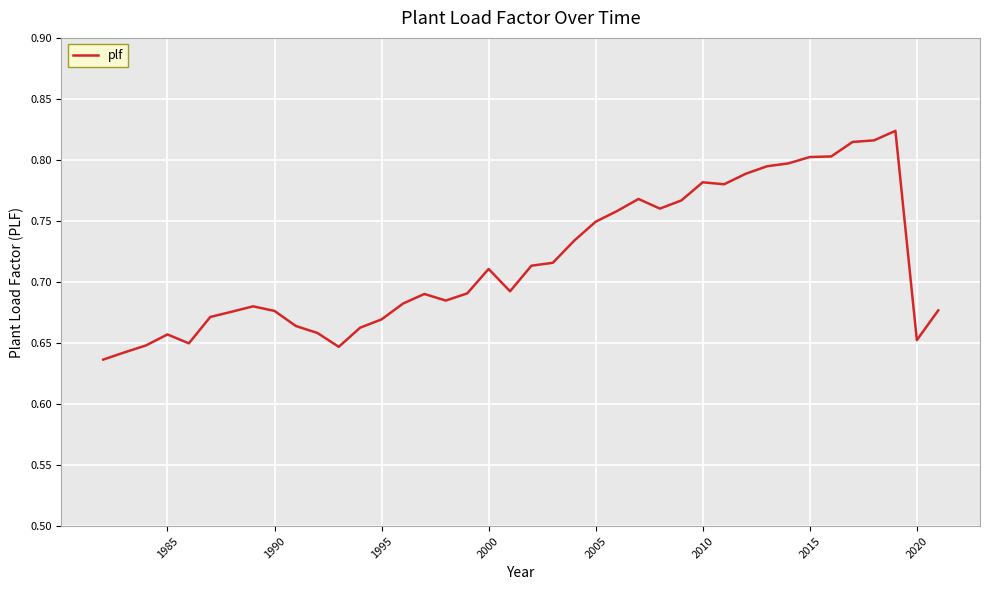

The value at 2015 is 0.8. True or false?

True